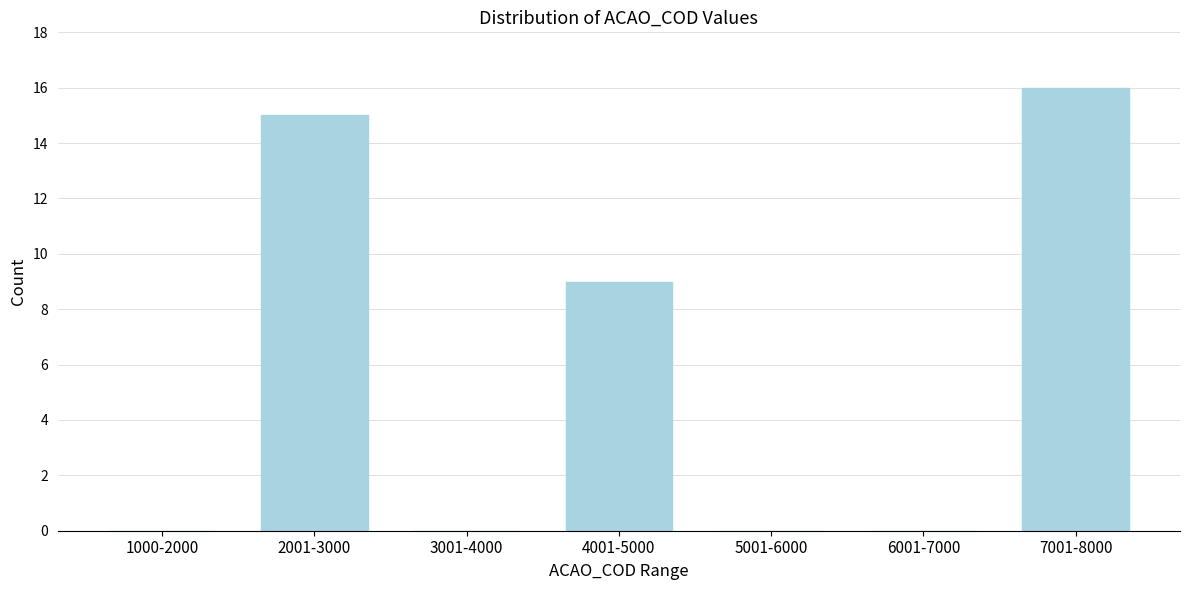

Reading right to left, extract all data points from this chart.

7001-8000=16	6001-7000=0	5001-6000=0	4001-5000=9	3001-4000=0	2001-3000=15	1000-2000=0